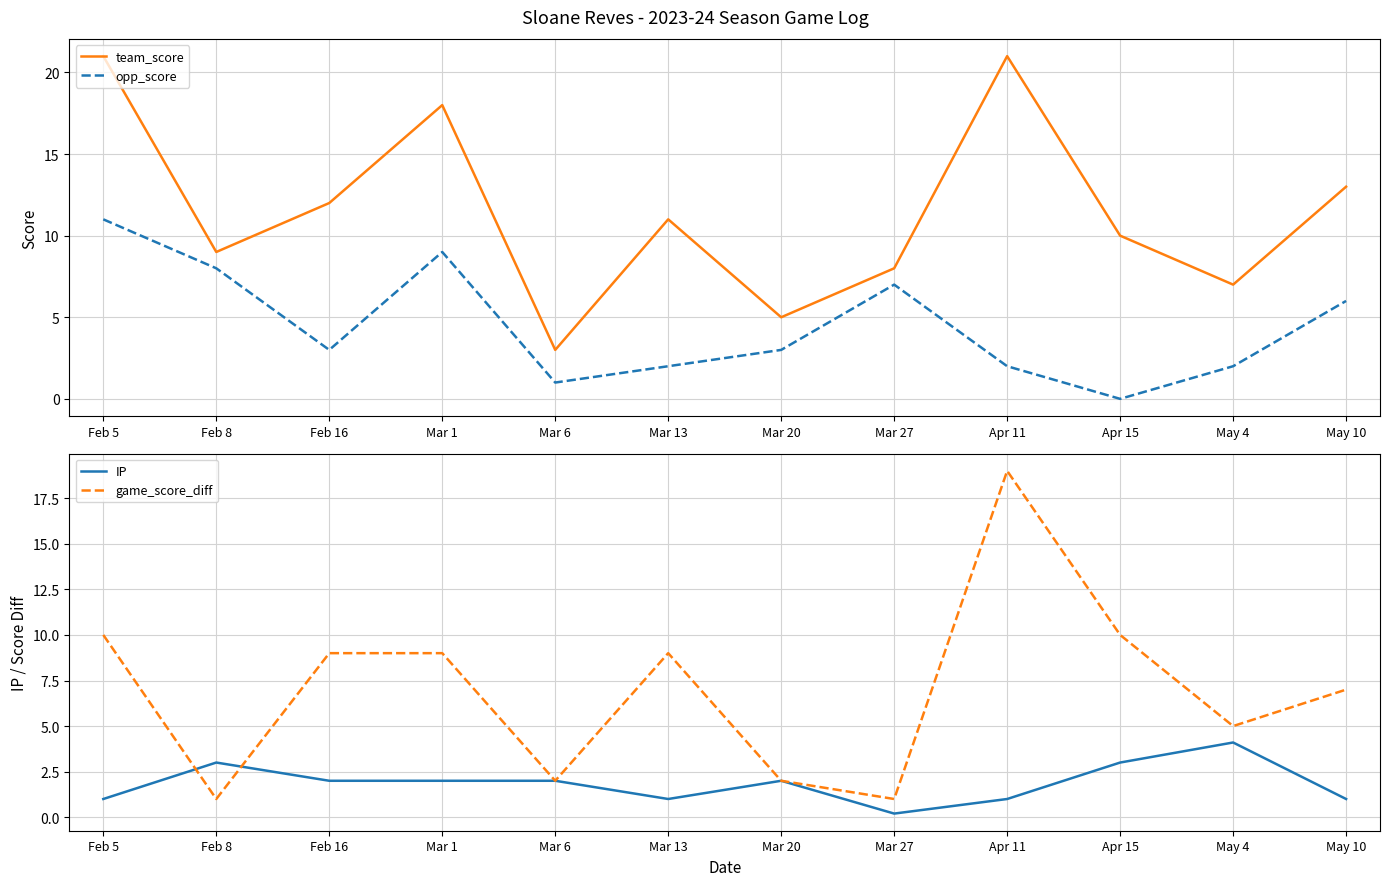

How many values in the opp_score series exceed 3?

5